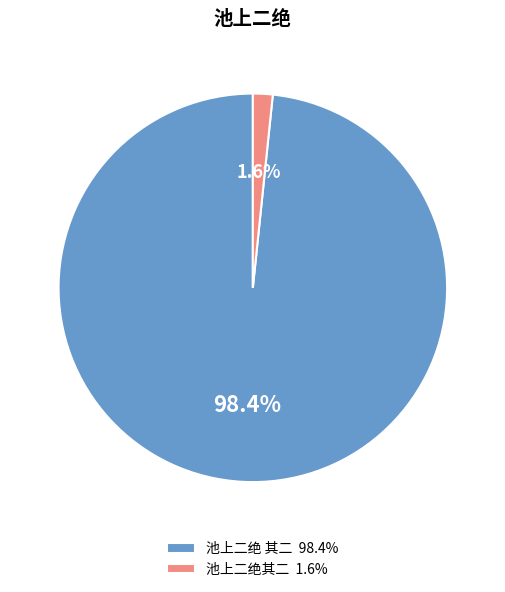

Is it true that 池上二绝 其二 is 87% of the pie?

False